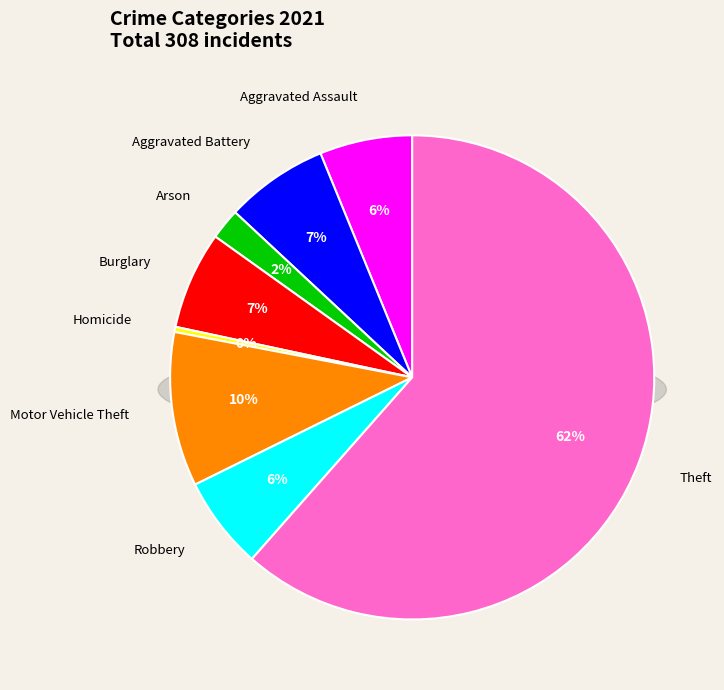

To the nearest percent, what is the average slice percentage?

12%